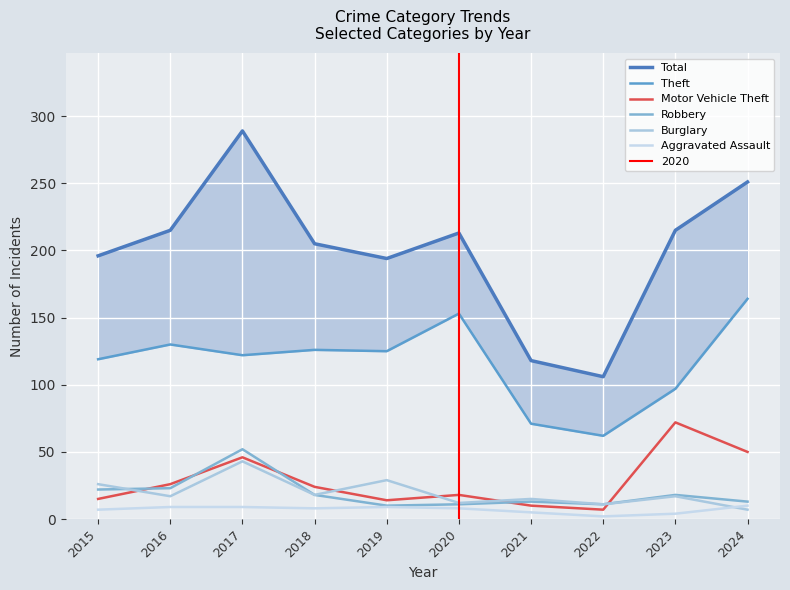

True or false: Total and Burglary cross at least once.

False